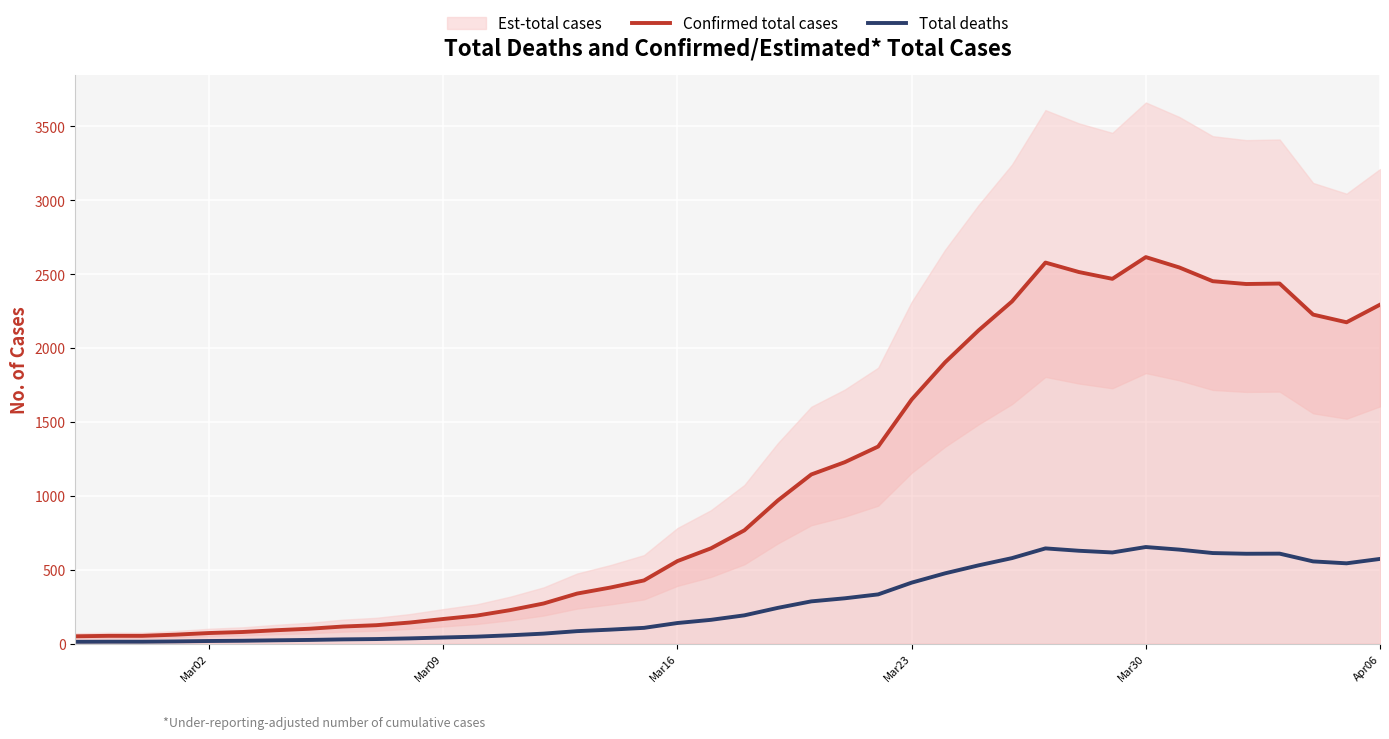

The Total deaths series shows 19.1 at Mar09. True or false?

False